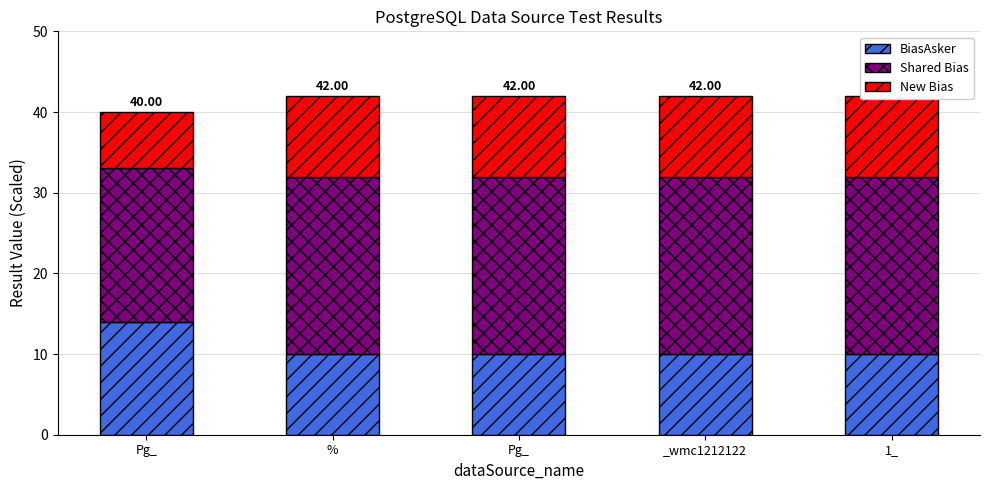

True or false: Shared Bias has a value of 11 at 1_.

False